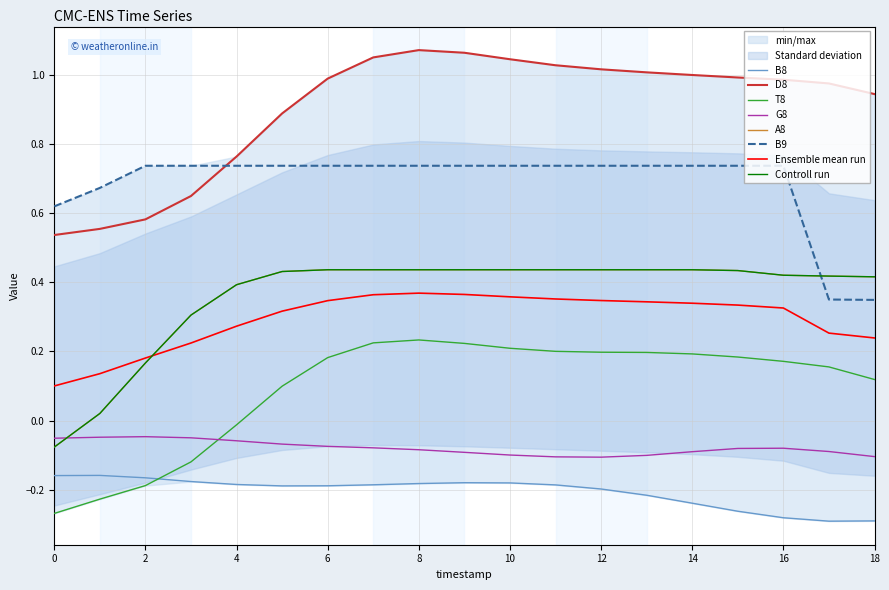

What is the smallest value displayed?

-0.3